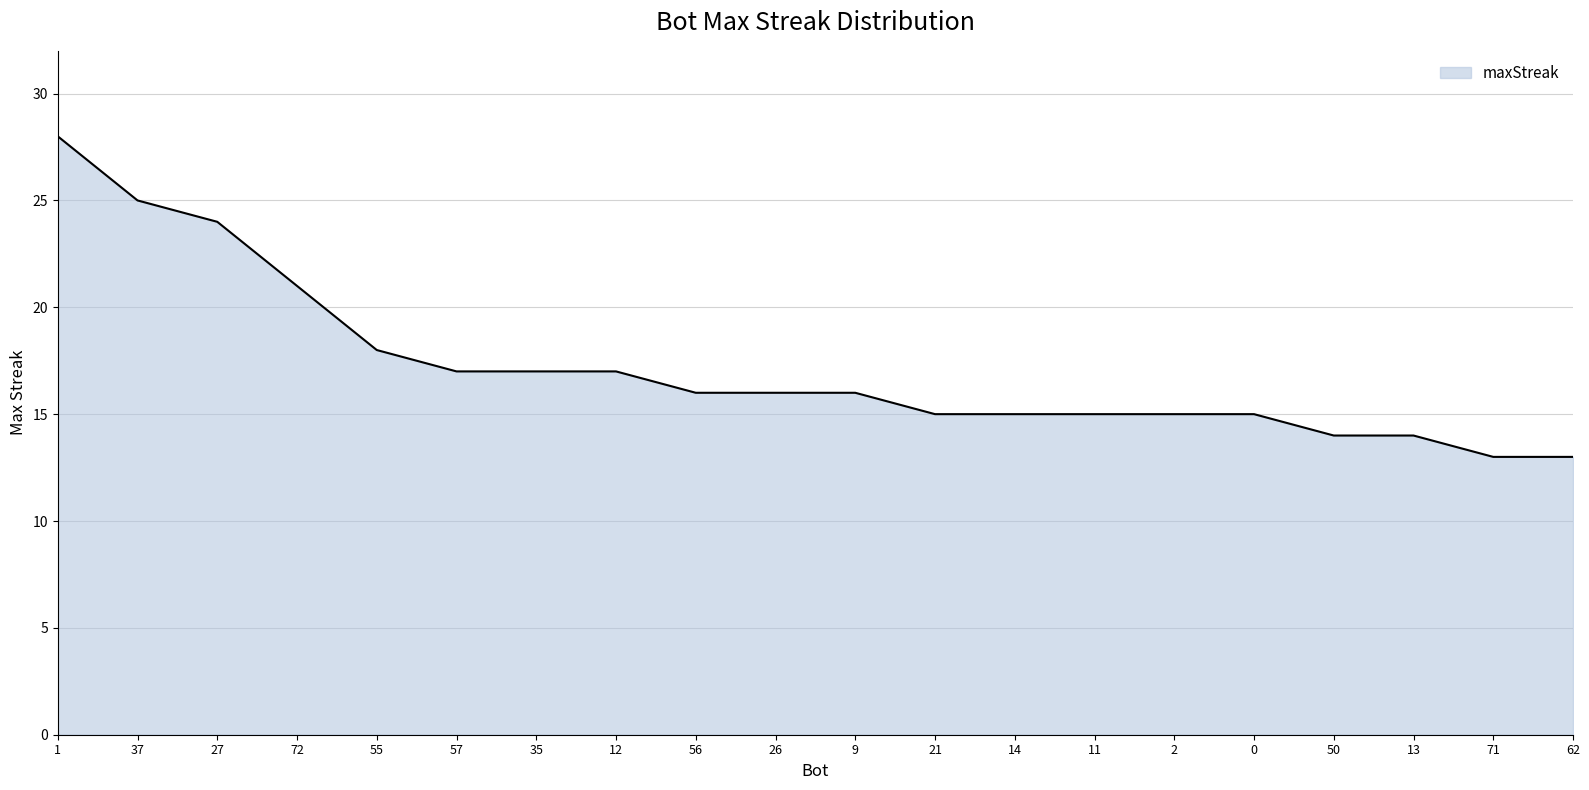

The value at 12 is 29. True or false?

False